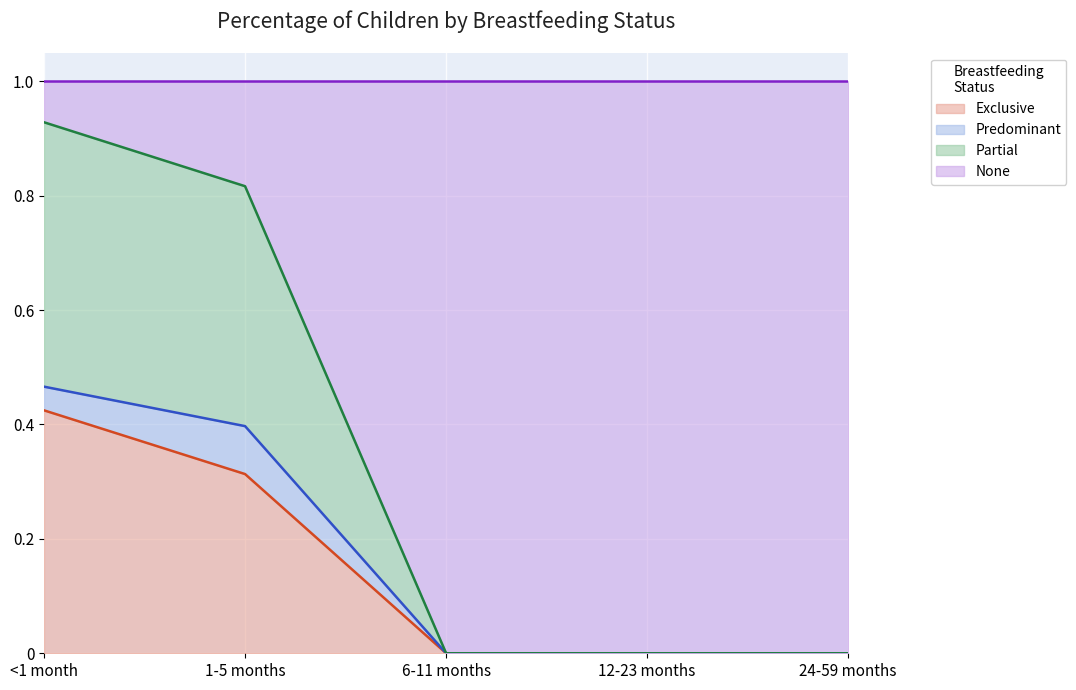

What are all the series names shown in the legend?

Exclusive, Predominant, Partial, None